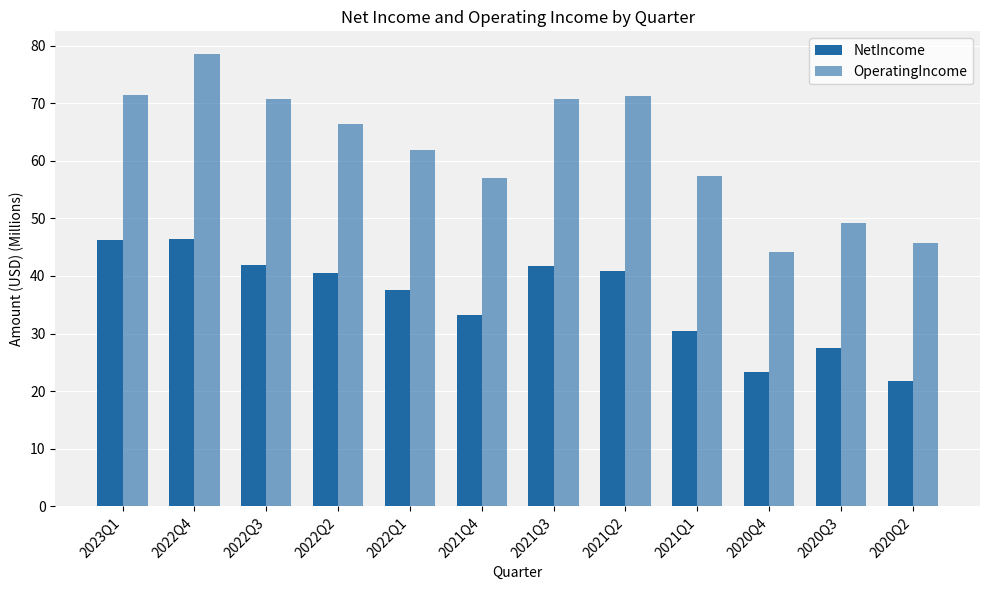

At which category does the chart reach its minimum across all series?

2020Q2